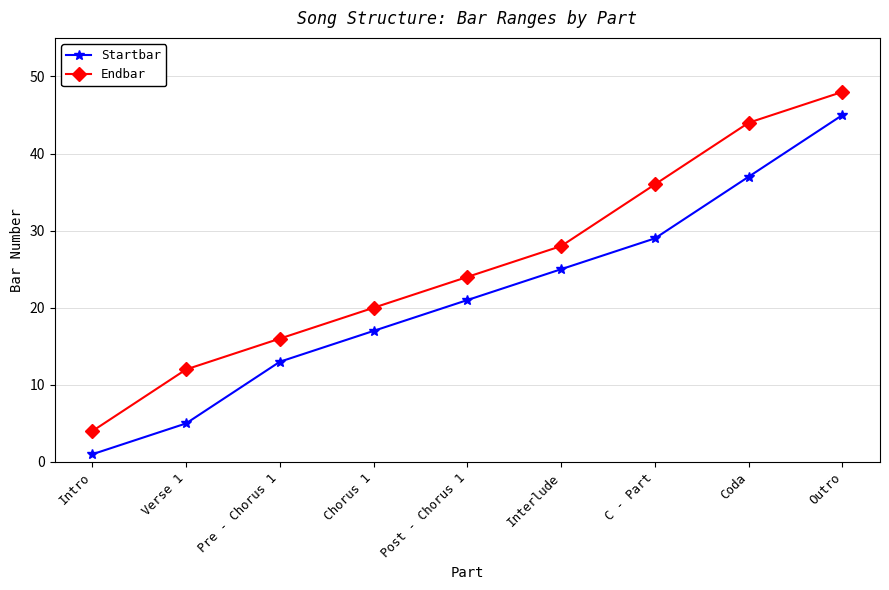

What is the label of the 6th point from the left?

Interlude